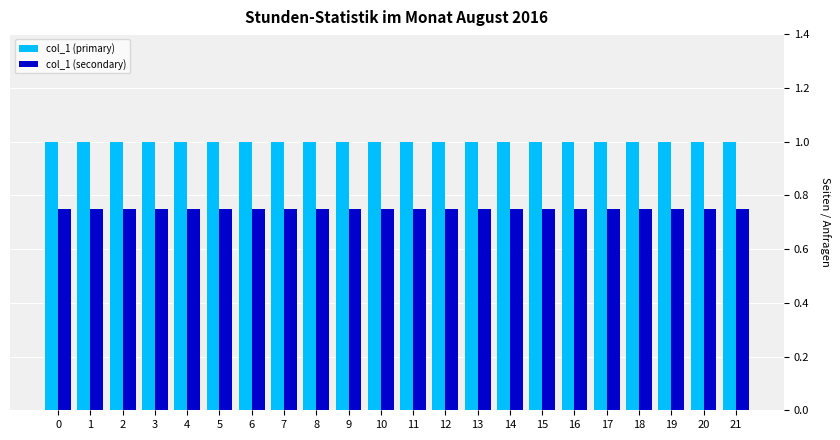

What value does the col_1 (primary) series have at 8?

1.0